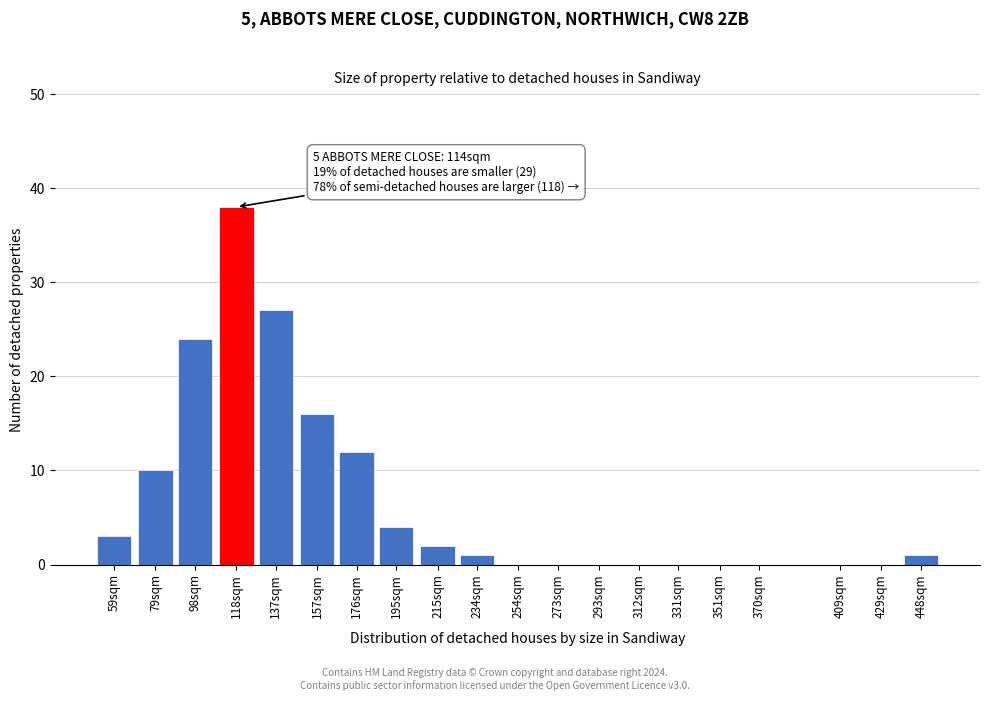

Reading right to left, transcribe all the data shown in this chart.

448sqm=1	429sqm=0	409sqm=0	370sqm=0	351sqm=0	331sqm=0	312sqm=0	293sqm=0	273sqm=0	254sqm=0	234sqm=1	215sqm=2	195sqm=4	176sqm=12	157sqm=16	137sqm=27	118sqm=38	98sqm=24	79sqm=10	59sqm=3